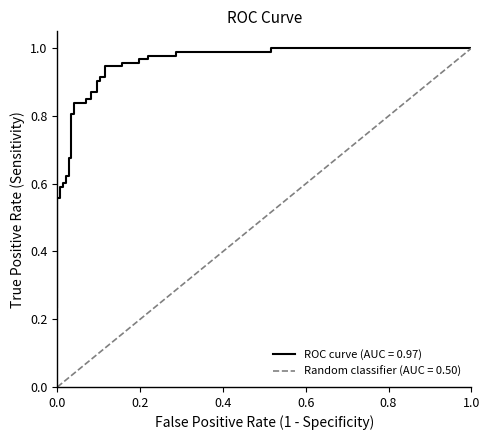

What is the average value?

0.8